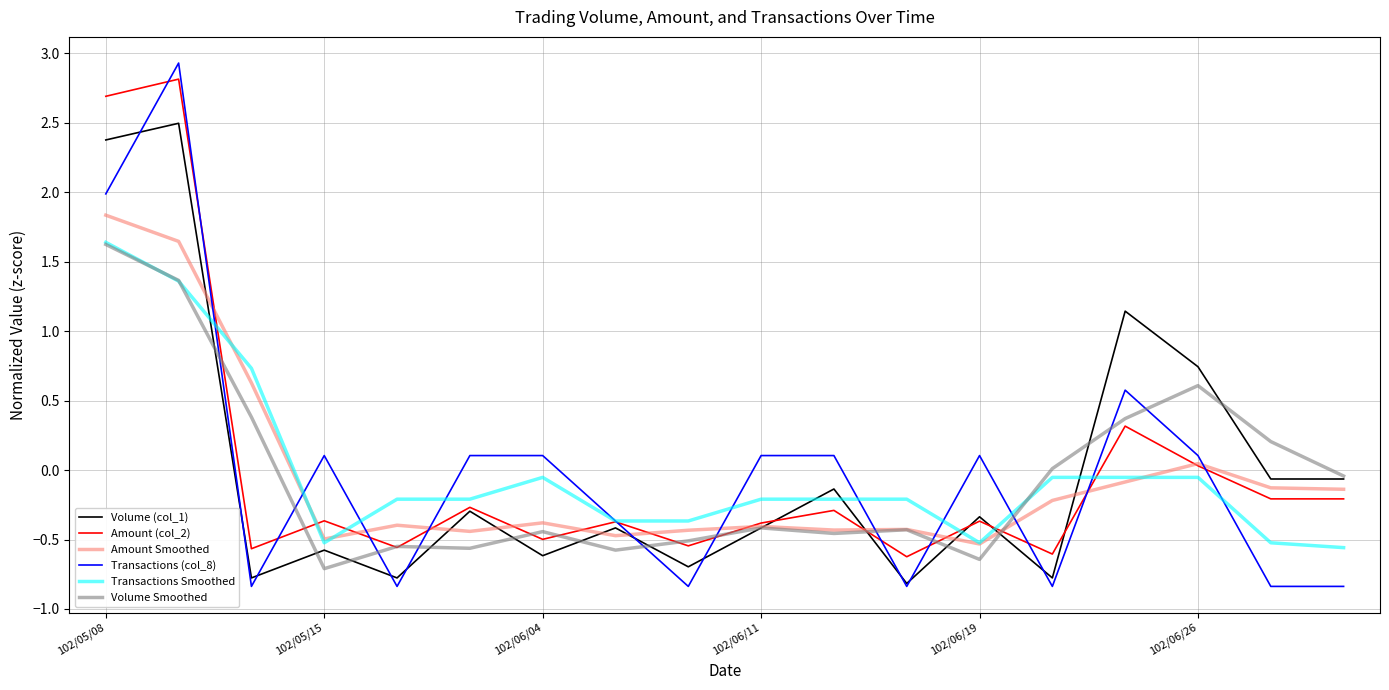

What is the maximum value shown in the chart?

2.9